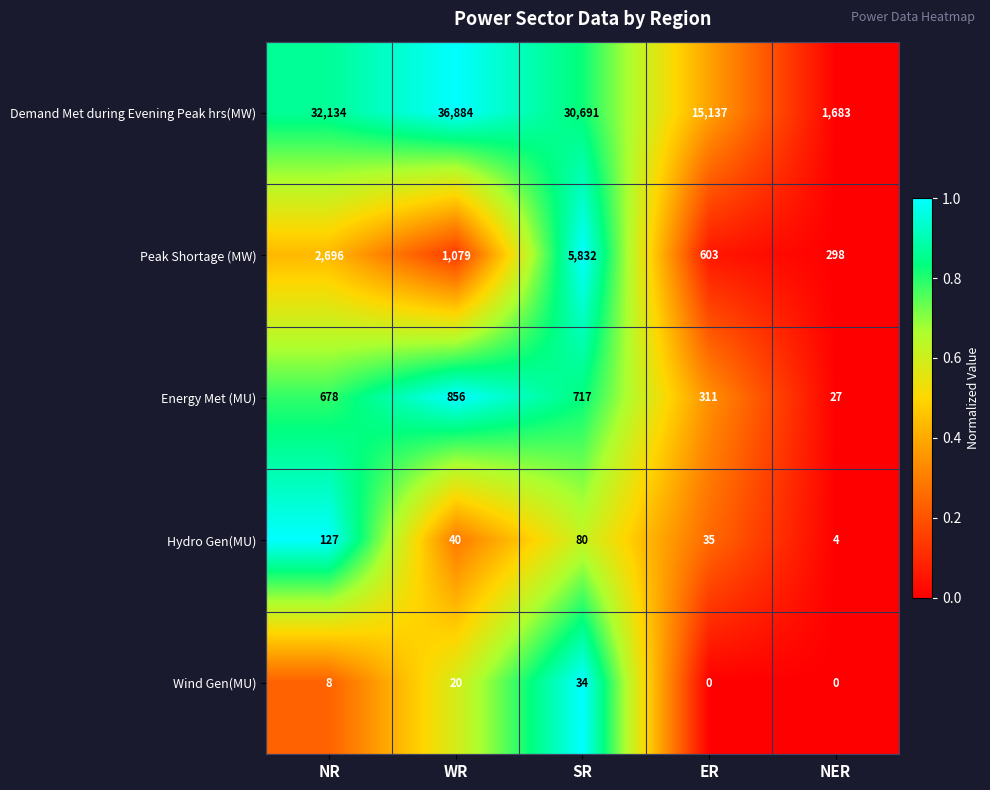

What is the maximum value for Hydro Gen(MU)?

127